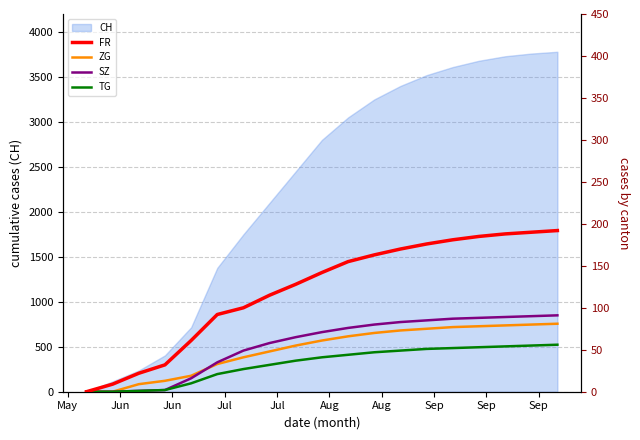

What is the maximum value for CH?

3780